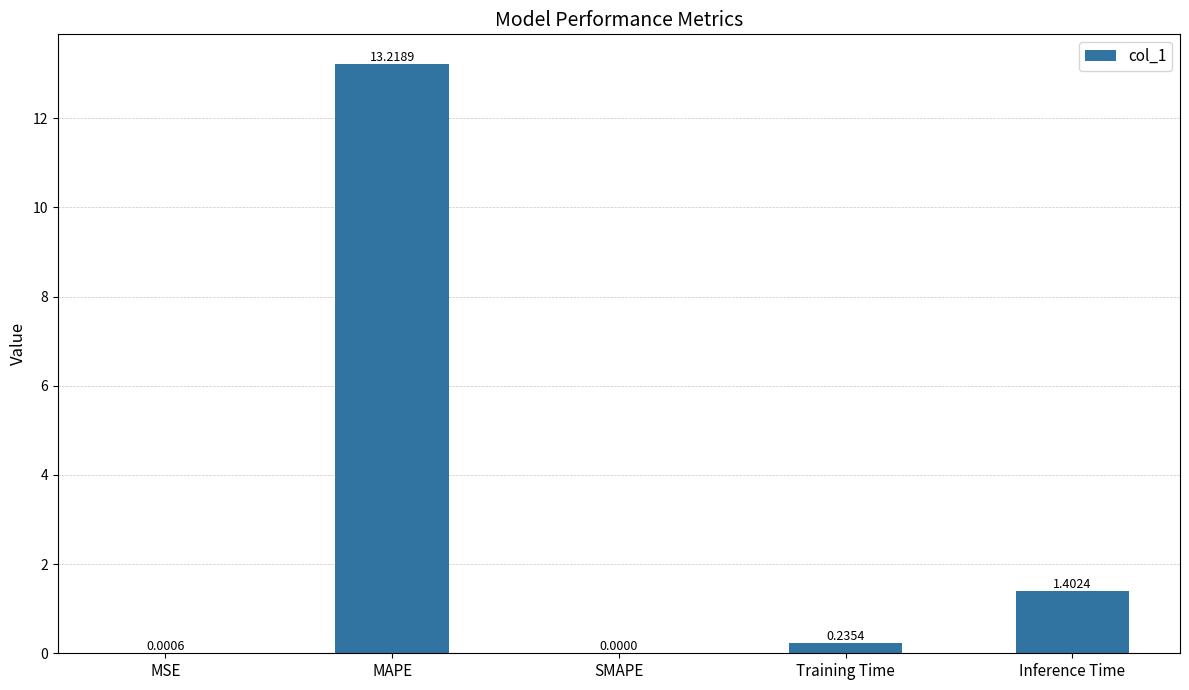

What is the sum of the values at MAPE and Inference Time?

14.6